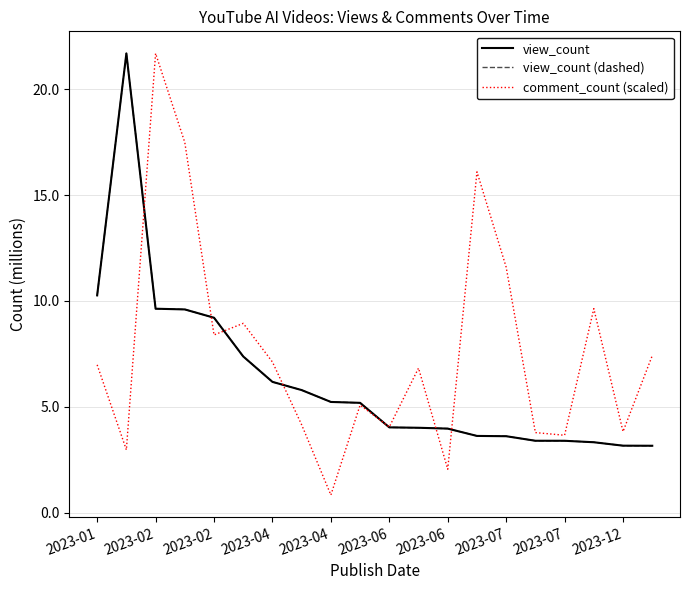

In view_count, how many points are higher than both neighbors (excluding endpoints)?

1